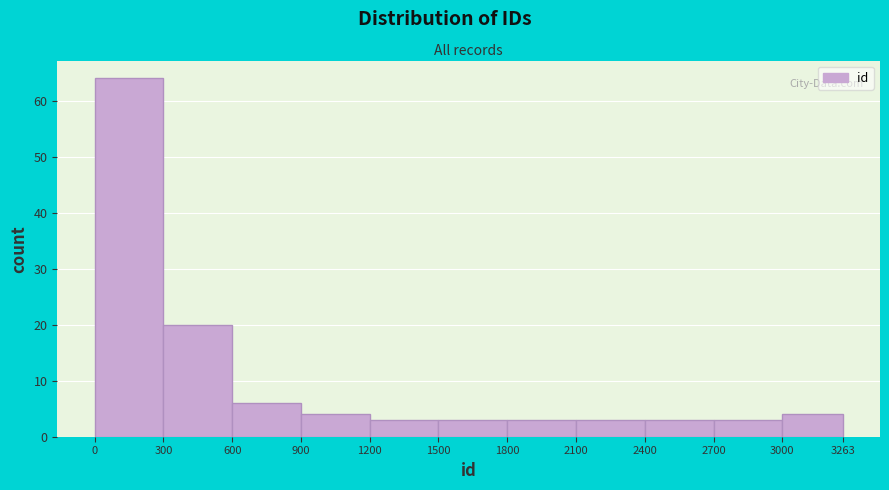

Over which range of the x-axis is the bar tallest?

0 to 300